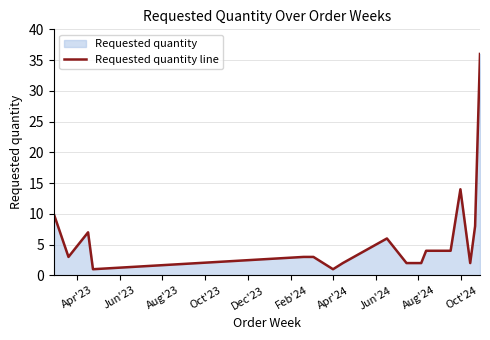

What is the difference between the maximum and minimum values?

35